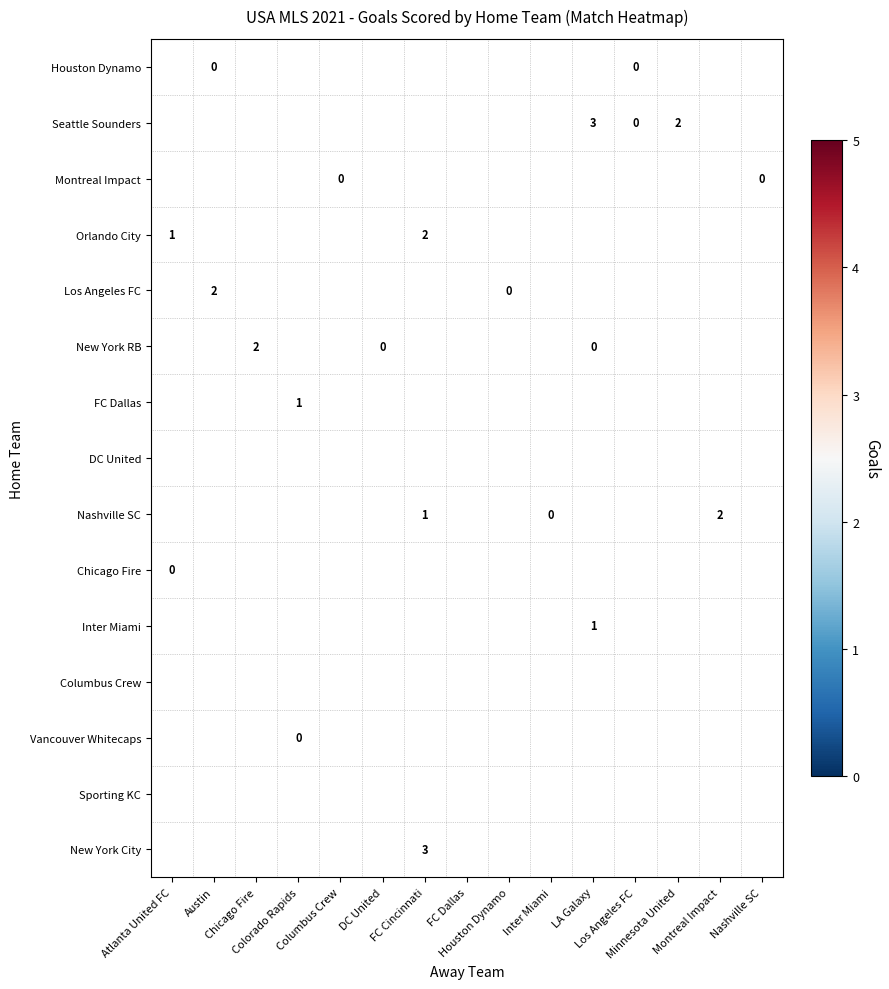

Count the number of data series in this chart.

15